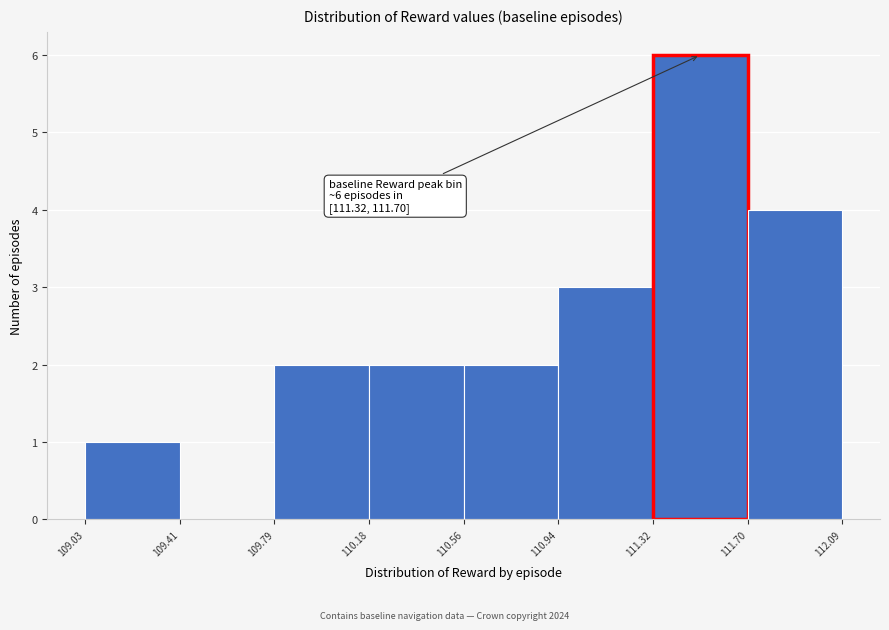

Over which range of the x-axis is the bar tallest?

111.32 to 111.70